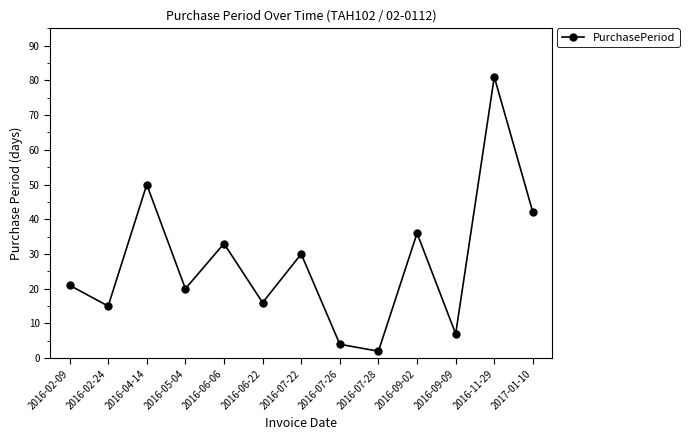

How many data points are less than 21?

6